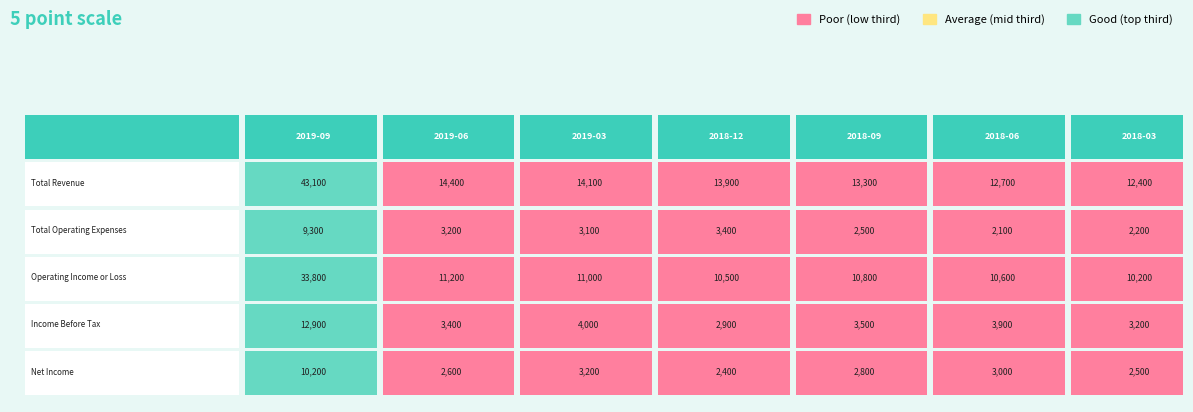

Reading right to left, list all the values displayed in this chart.

Total Revenue: 12400	12700	13300	13900	14100	14400	43100
Total Operating Expenses: 2200	2100	2500	3400	3100	3200	9300
Operating Income or Loss: 10200	10600	10800	10500	11000	11200	33800
Income Before Tax: 3200	3900	3500	2900	4000	3400	12900
Net Income: 2500	3000	2800	2400	3200	2600	10200